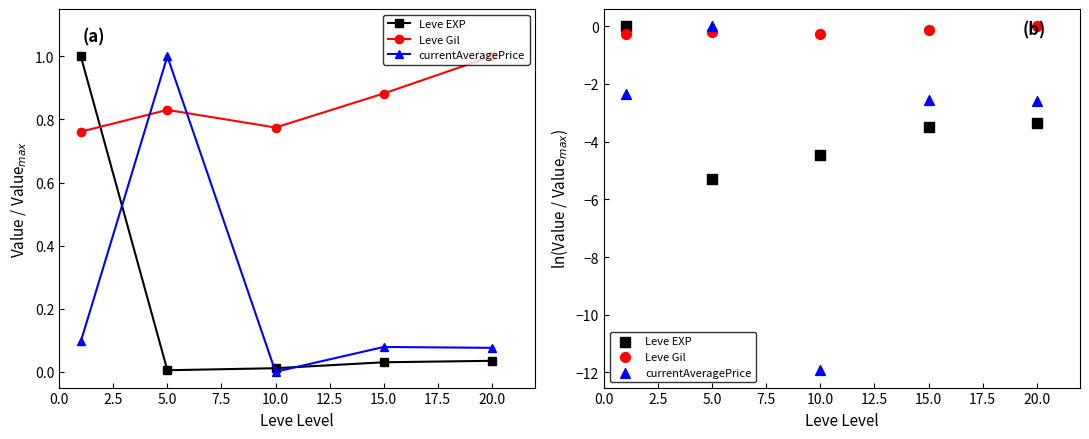

Which series has the widest spread of Y values?

currentAveragePrice